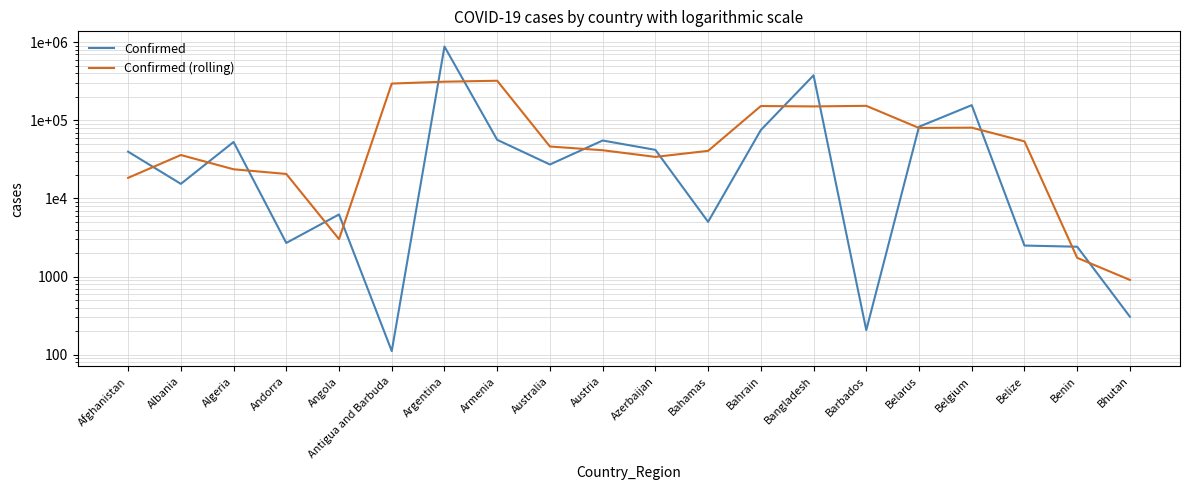

Which series has the widest spread of values?

Confirmed